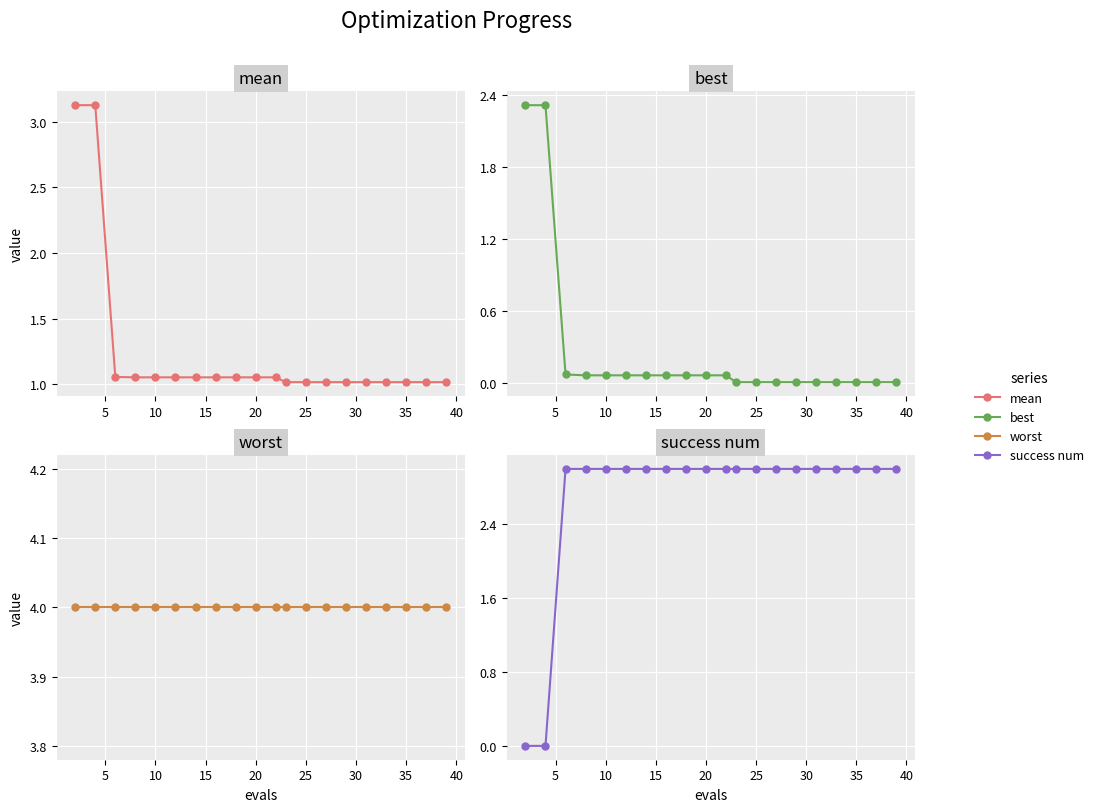

Rank the series by their average value, from highest to lowest.

worst, success num, mean, best